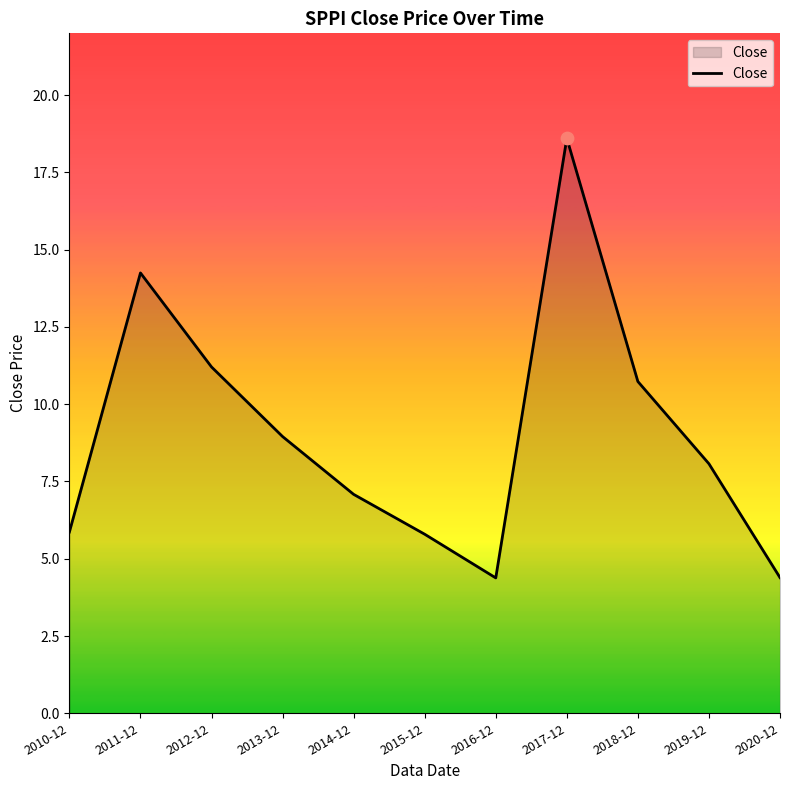

Between 2018-12 and 2020-12, which is larger?

2018-12